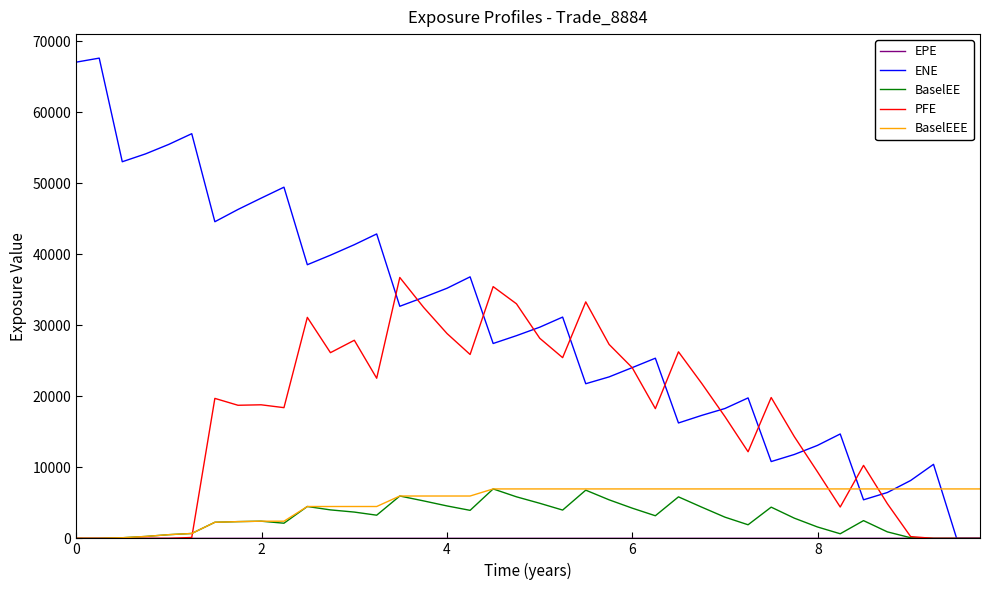

Which series has the widest spread of values?

ENE